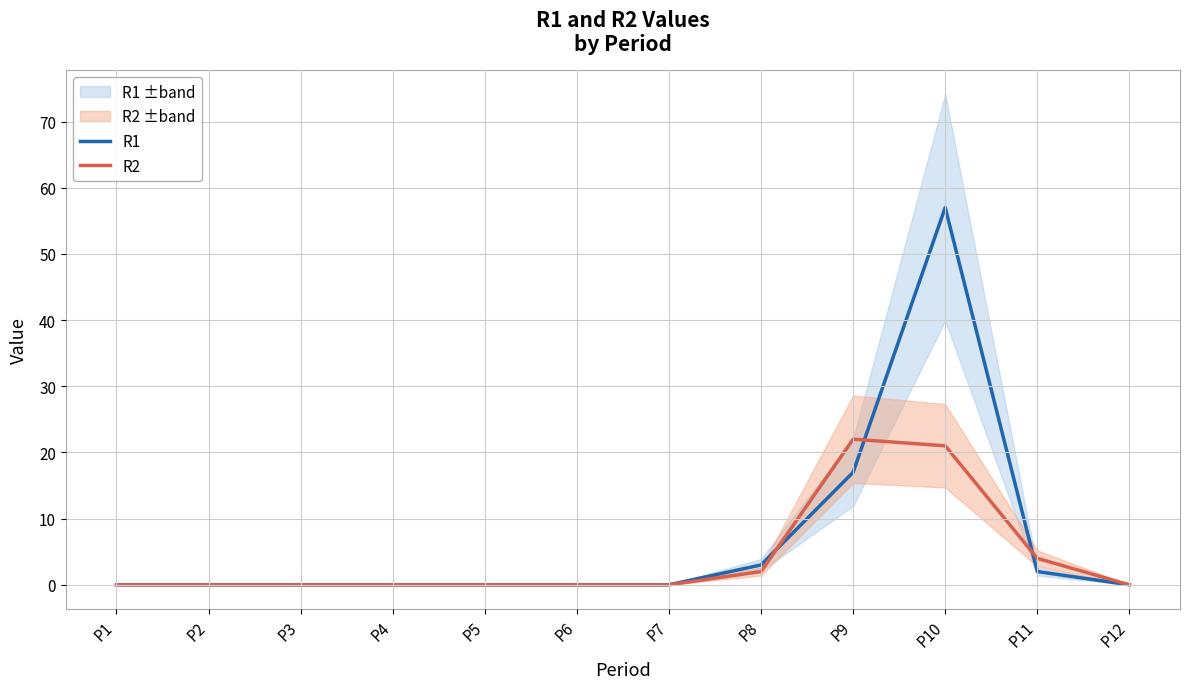

Which series changed the most between P2 and P6?

R1